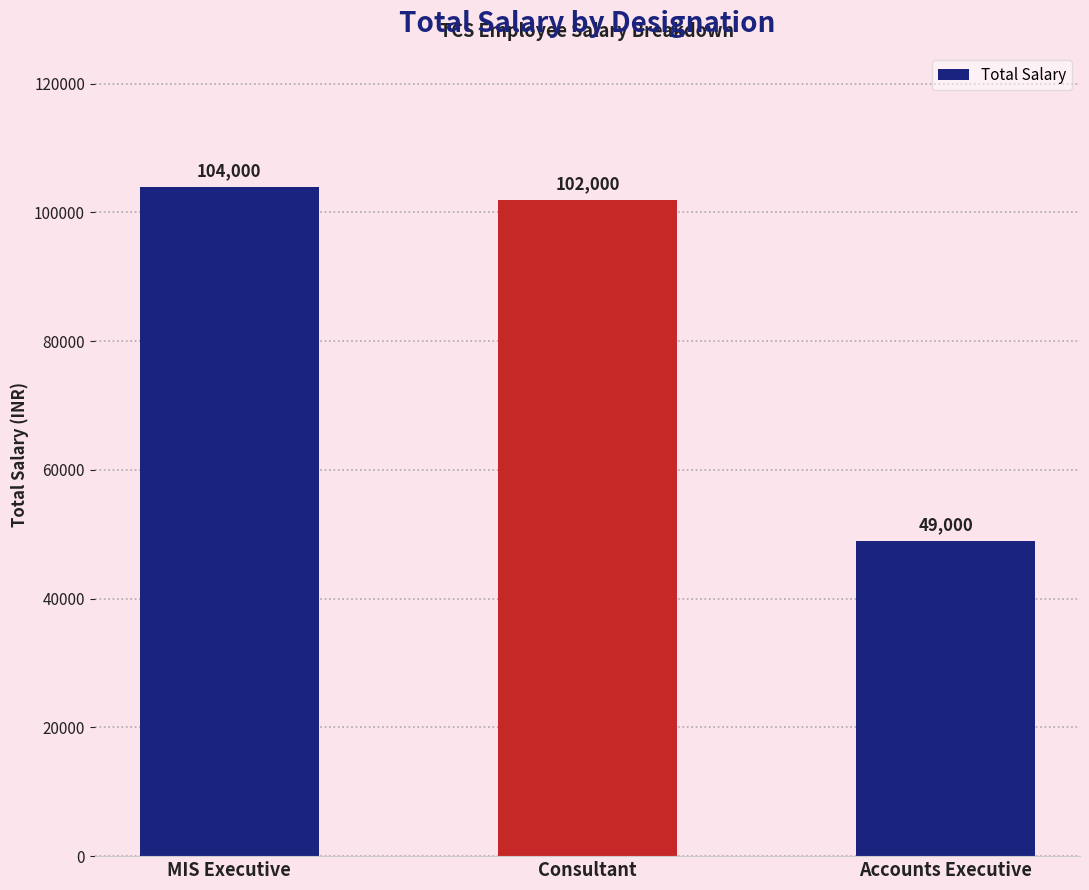

Is it true that the value at Consultant is 158860?

False